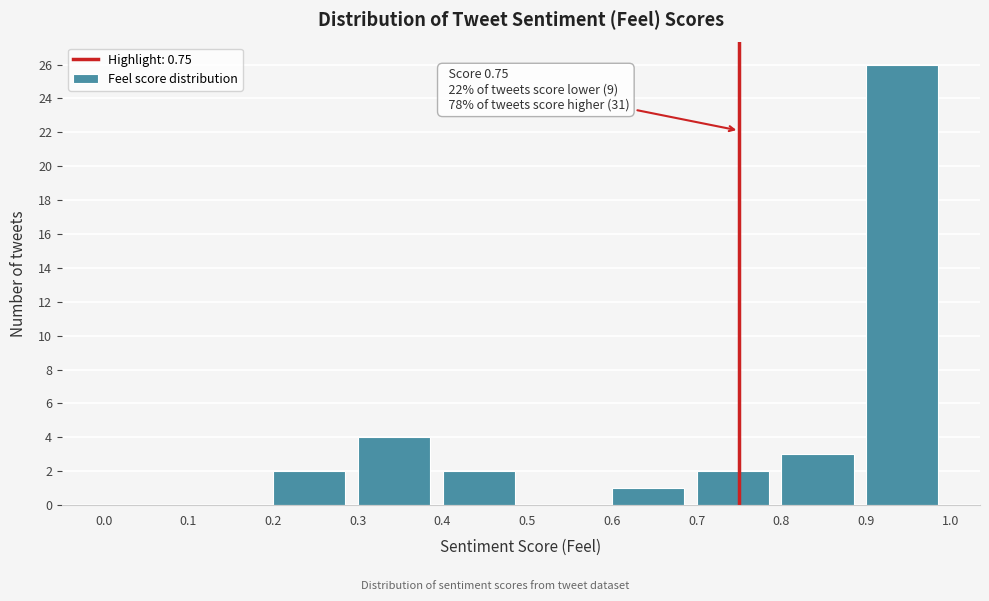

Over which range of the x-axis is the bar tallest?

0.9 to 1.0